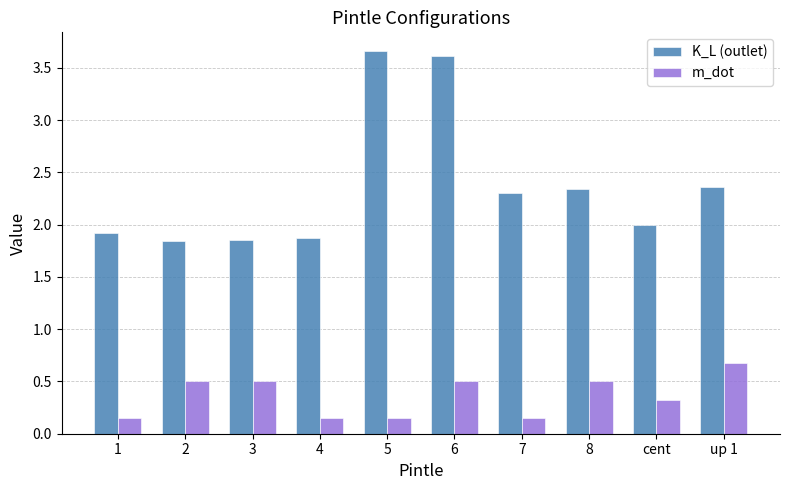

Does the chart contain stacked bars?

No